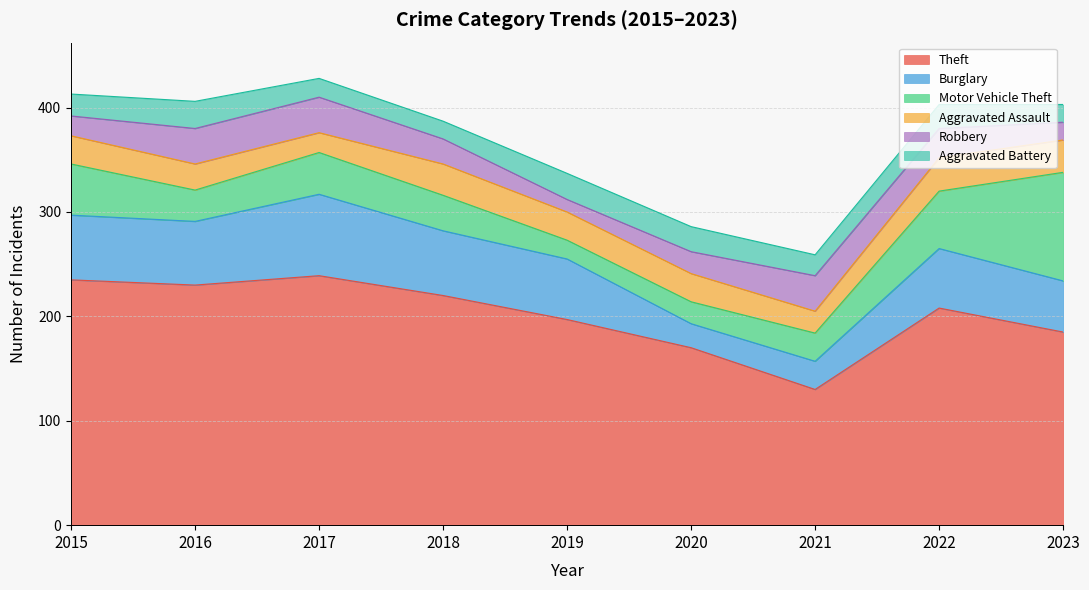

What is the average value of the Burglary series?

53